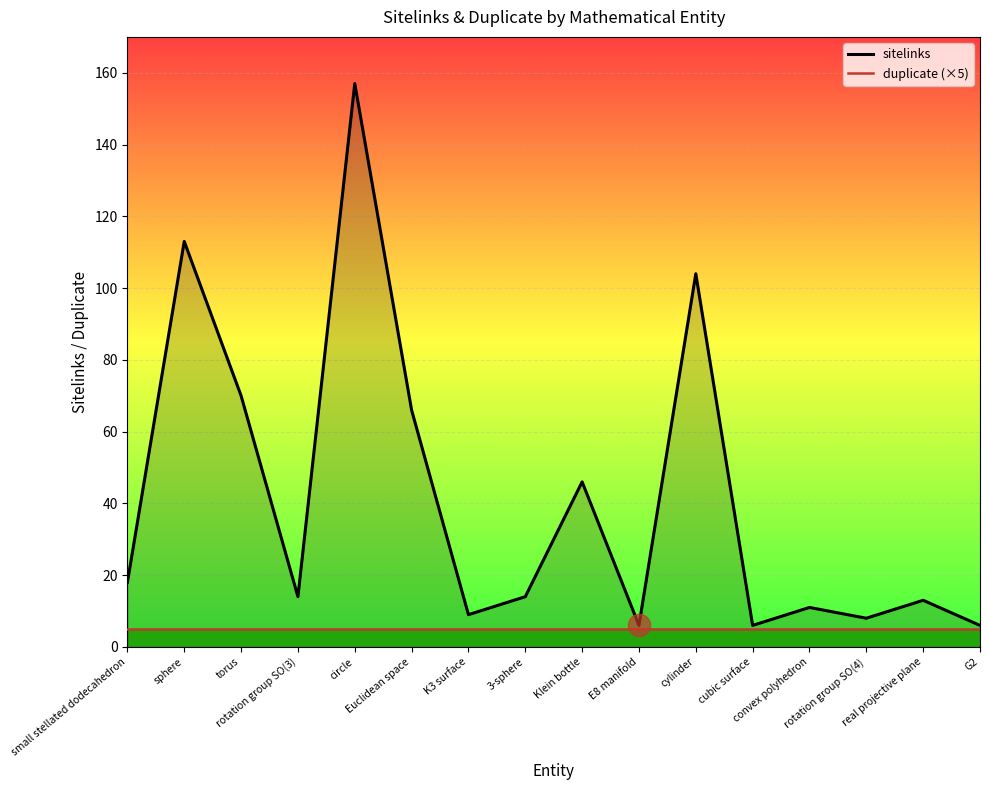

True or false: sitelinks and duplicate (×5) intersect in this chart.

False